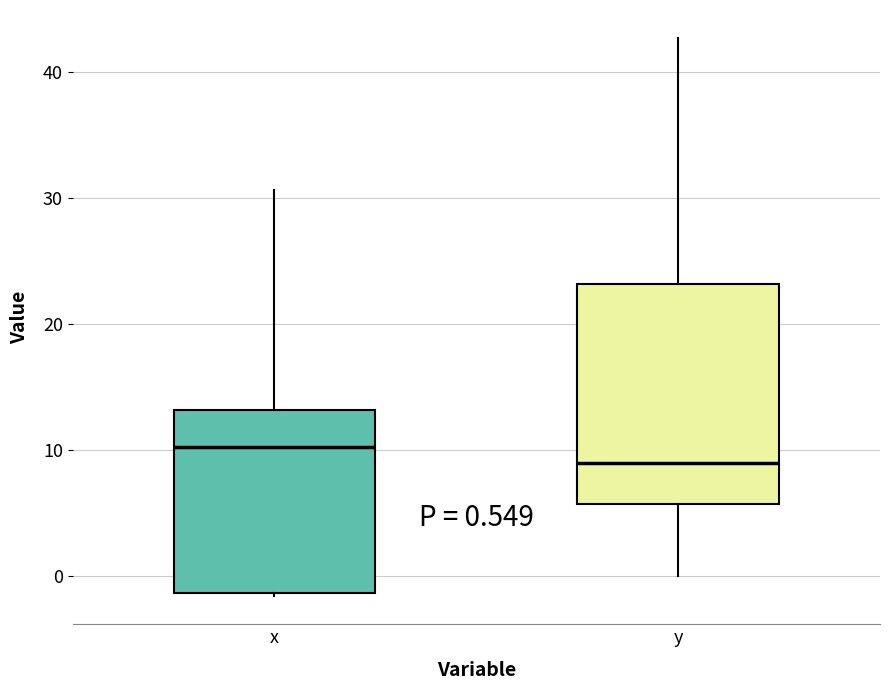

Which box's median line is the highest?

x